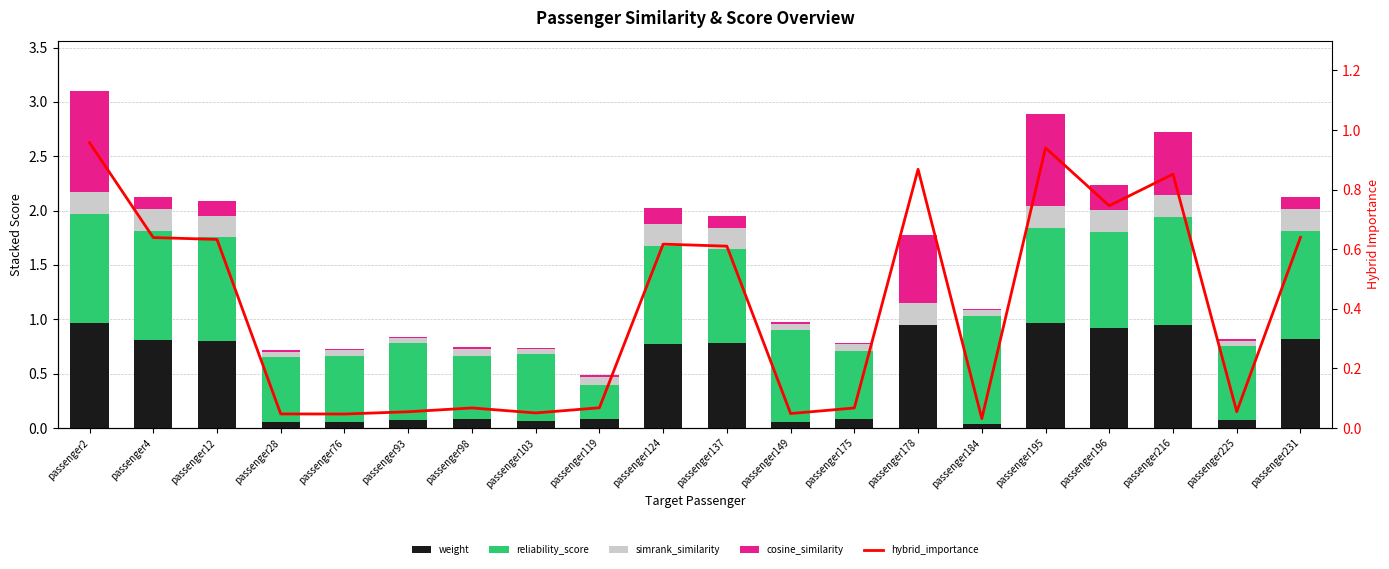

At how many categories does at least one series exceed 0?

20